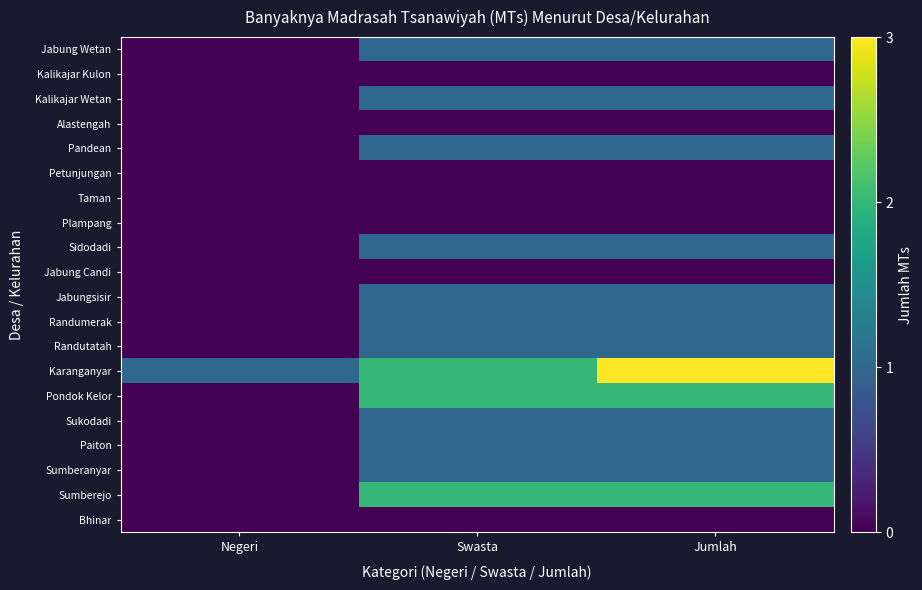

What is the total value across all series at Swasta?

16